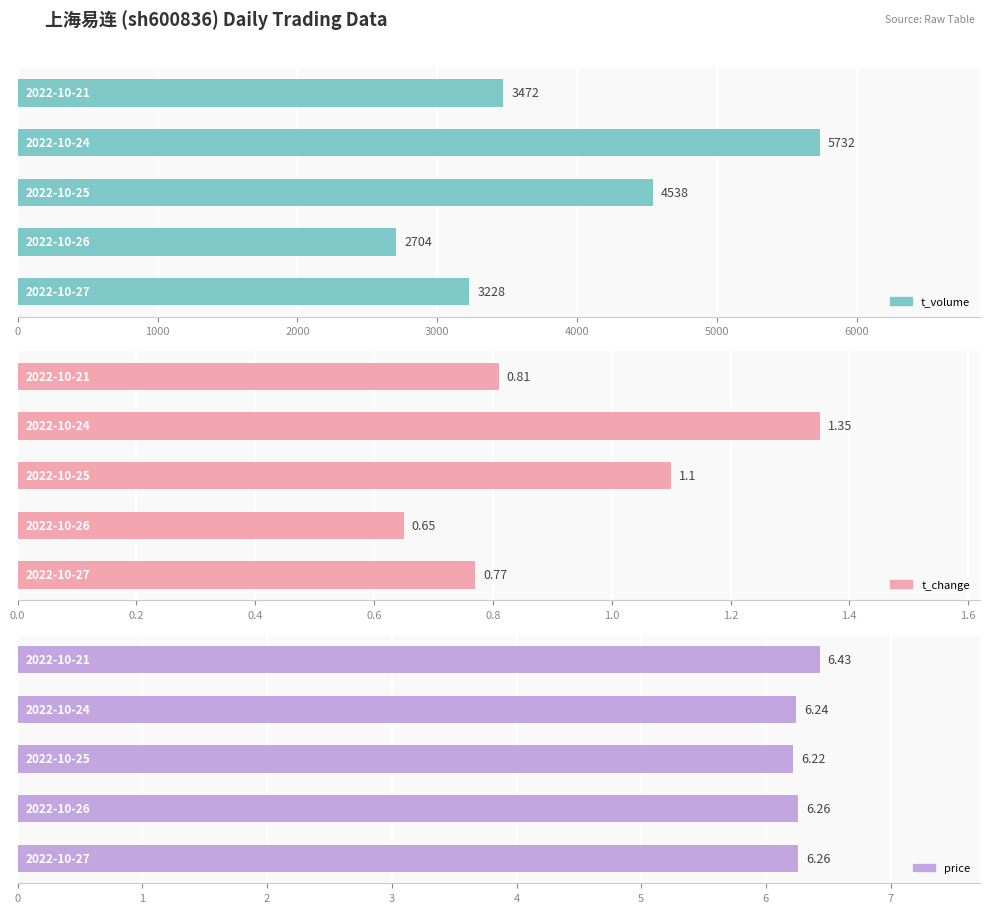

Which series has the largest total across all categories?

t_volume